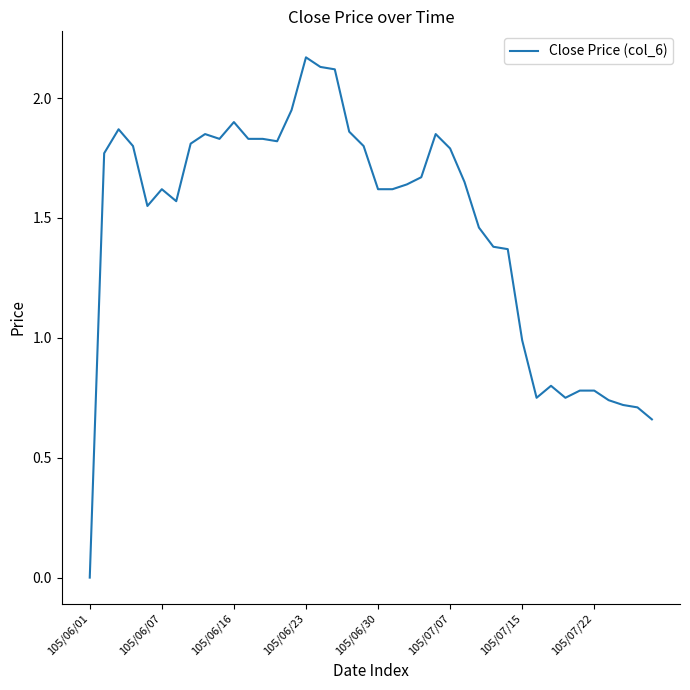

At which category does the chart reach its minimum across all series?

105/06/01